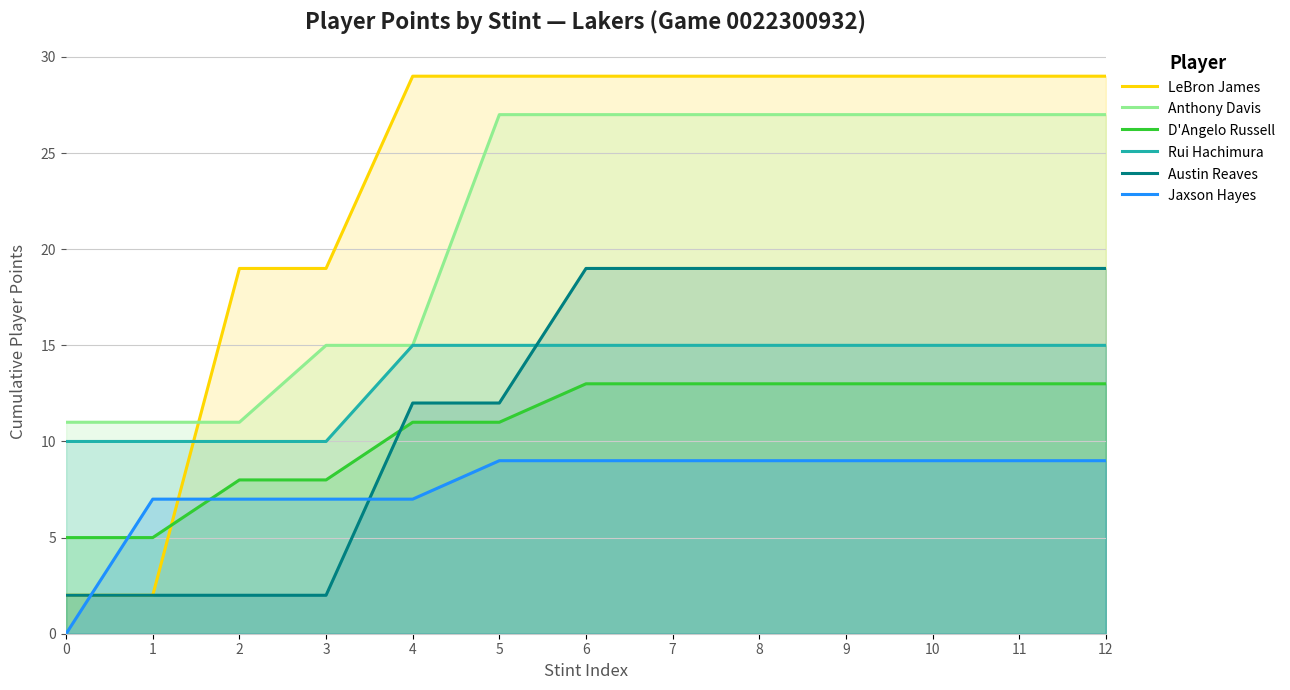

True or false: Anthony Davis has more than 0 points higher than both neighbors.

False